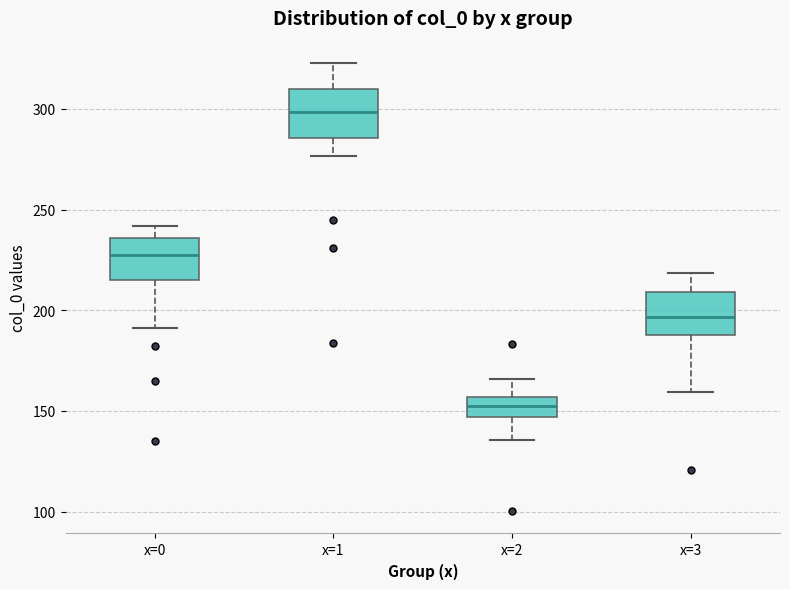

Where does the median line of the box for x=3 sit on the y-axis? The values are not printed on the chart, so give them approximately, as read against the axis.

195